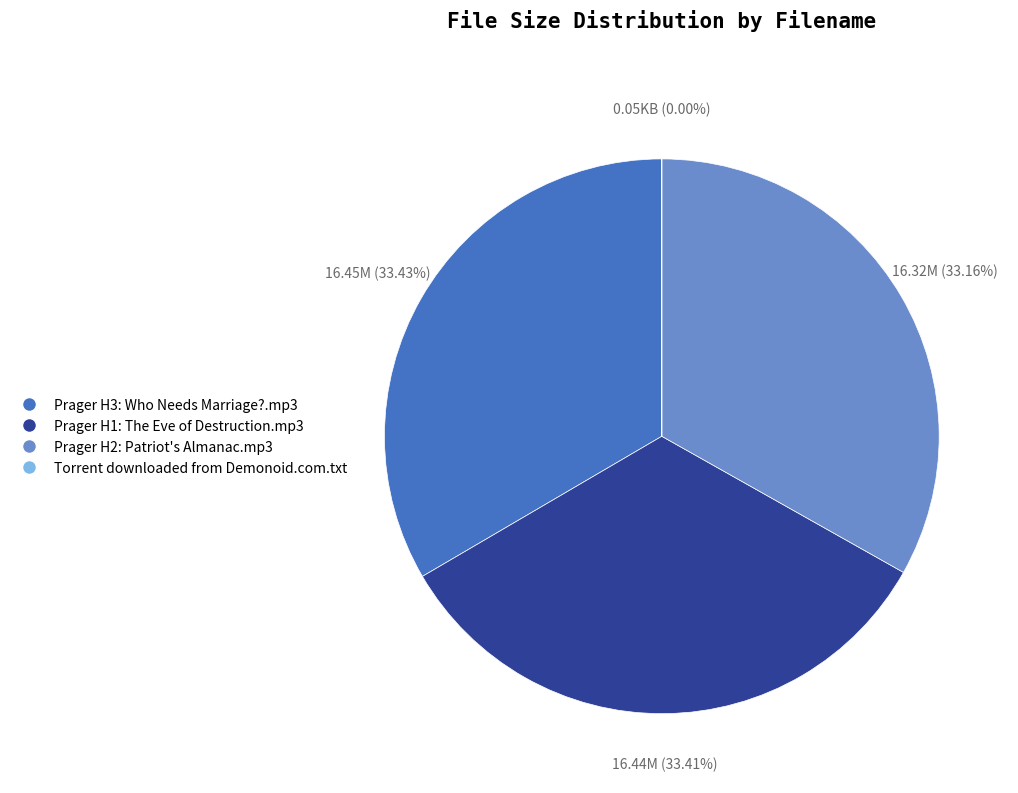

Does any single category account for the majority?

No